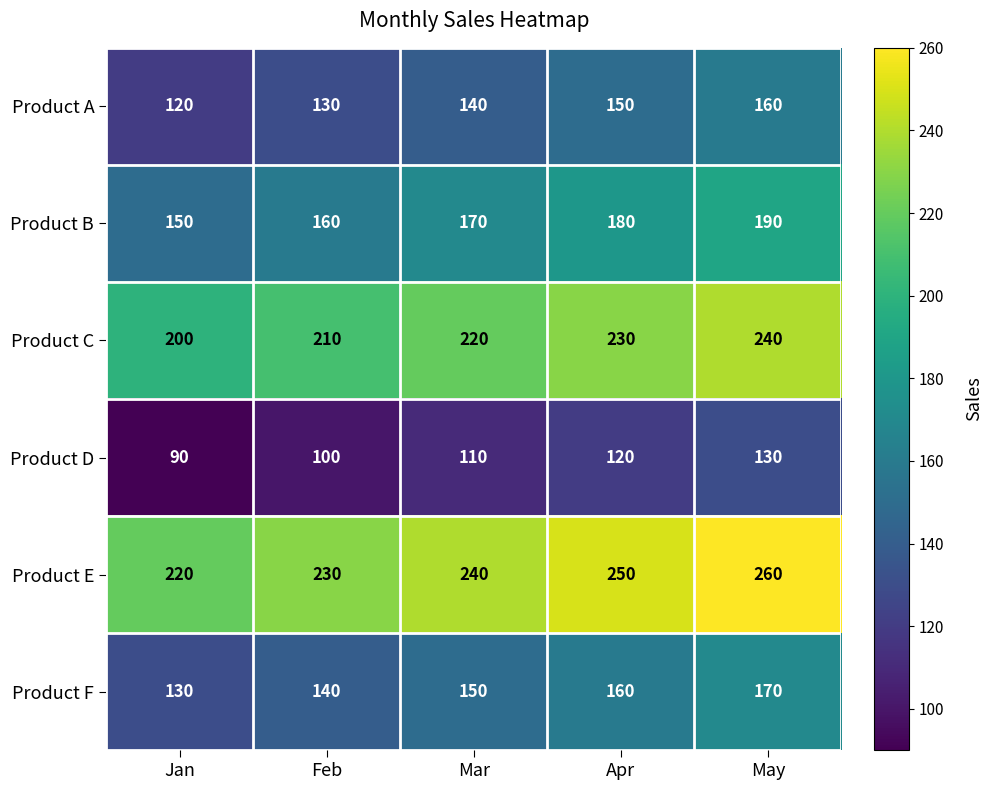

At which label is Product B closest to 170?

Mar